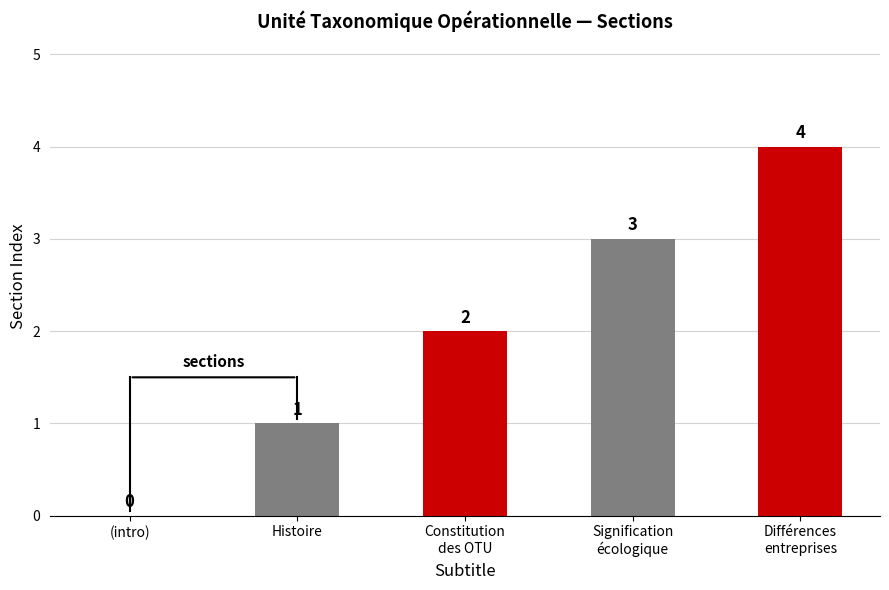

Is it true that the value at (intro) is 1?

False